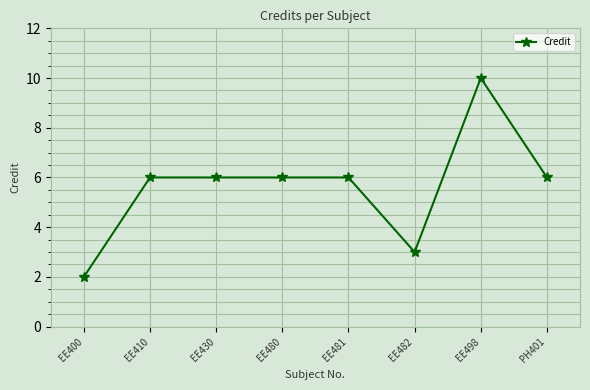

What is the difference between the second highest and minimum values?

4